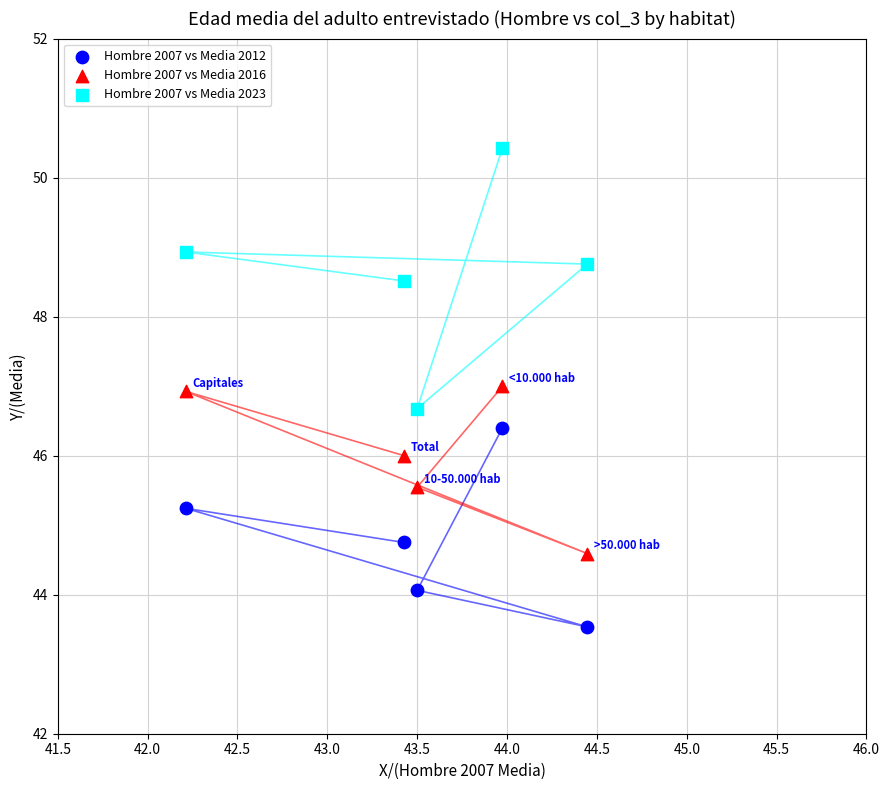

Which series reaches the minimum Y coordinate?

Hombre 2007 vs Media 2012